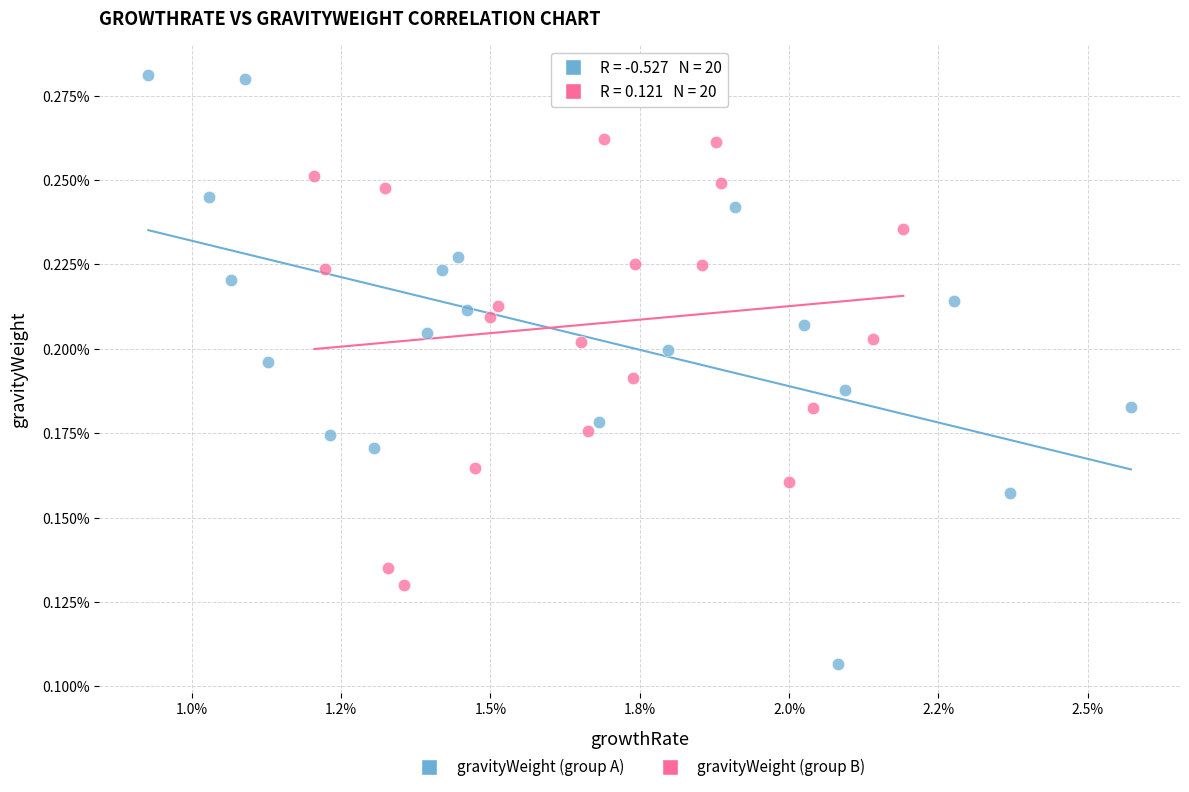

What are all the series names shown in the legend?

gravityWeight (group A), gravityWeight (group B)